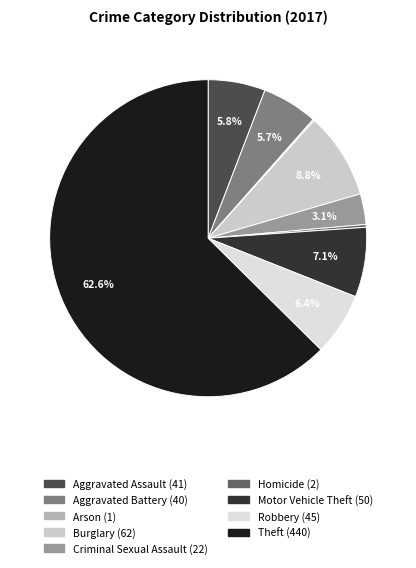

What is the change in value from Aggravated Assault to Theft?

+399